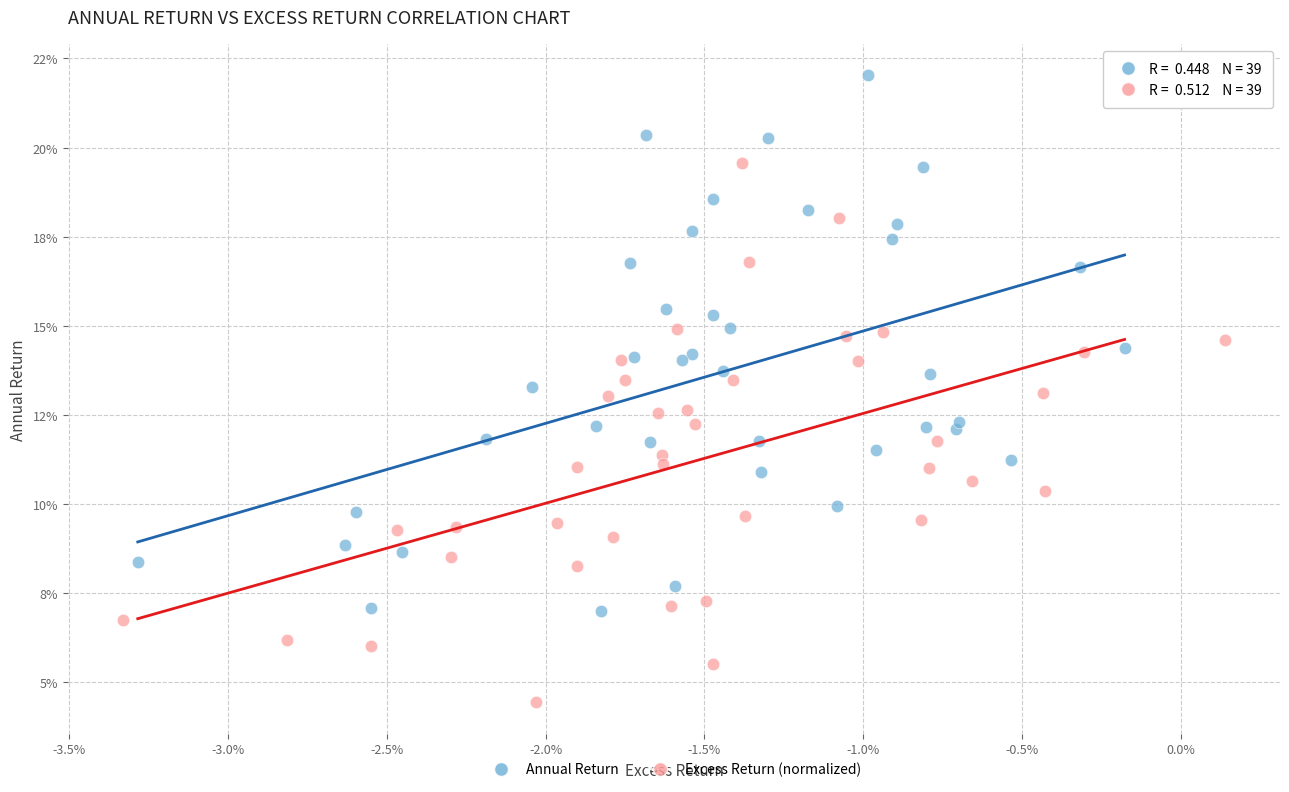

What are all the series names shown in the legend?

Annual Return, Excess Return (normalized)